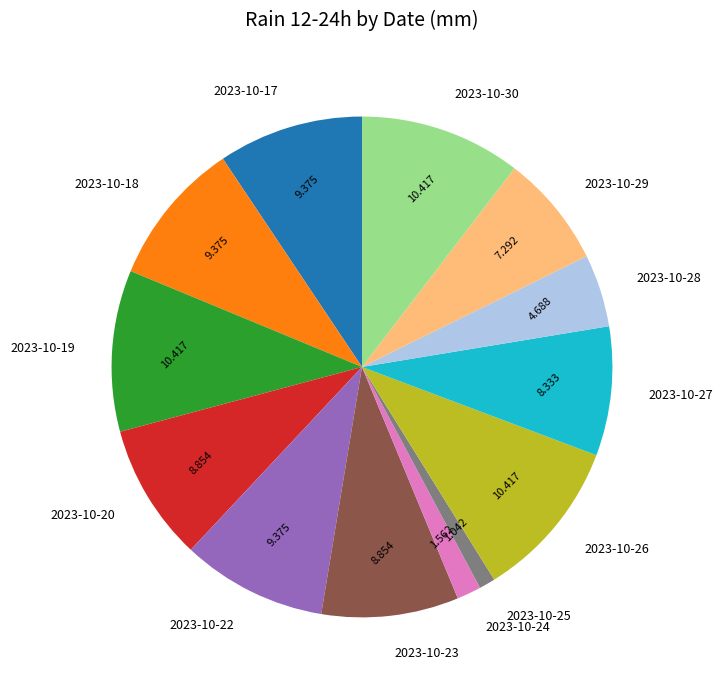

True or false: 2023-10-25 accounts for 1% of the total.

True